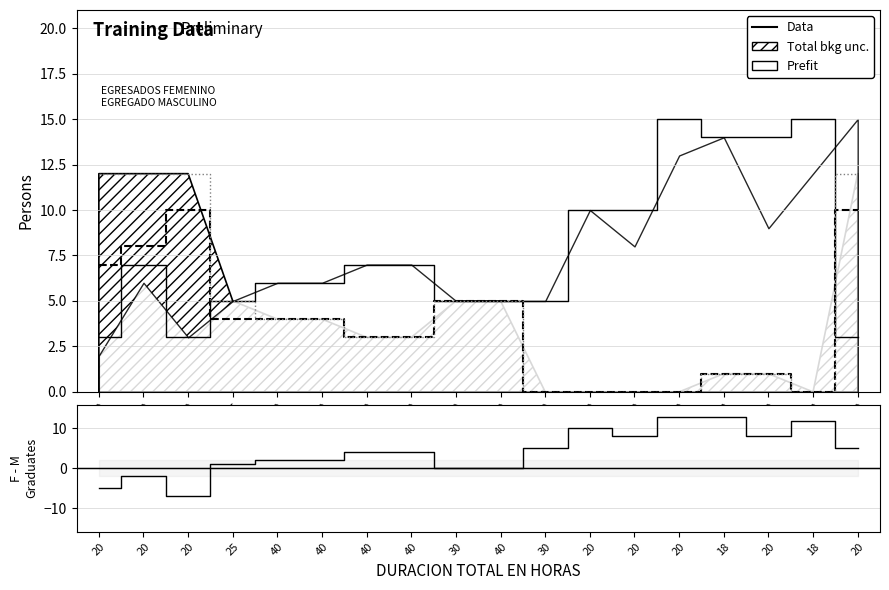

What is the smallest value displayed?

-7